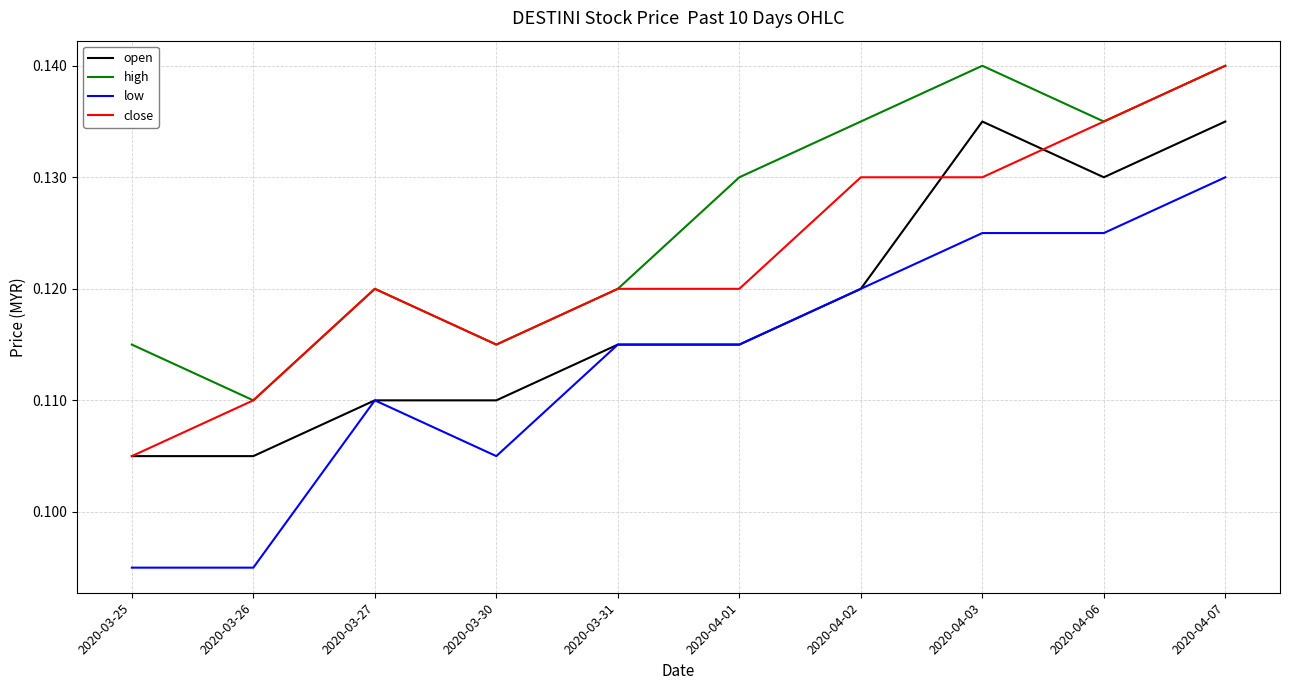

What position from the left is 2020-03-26?

2